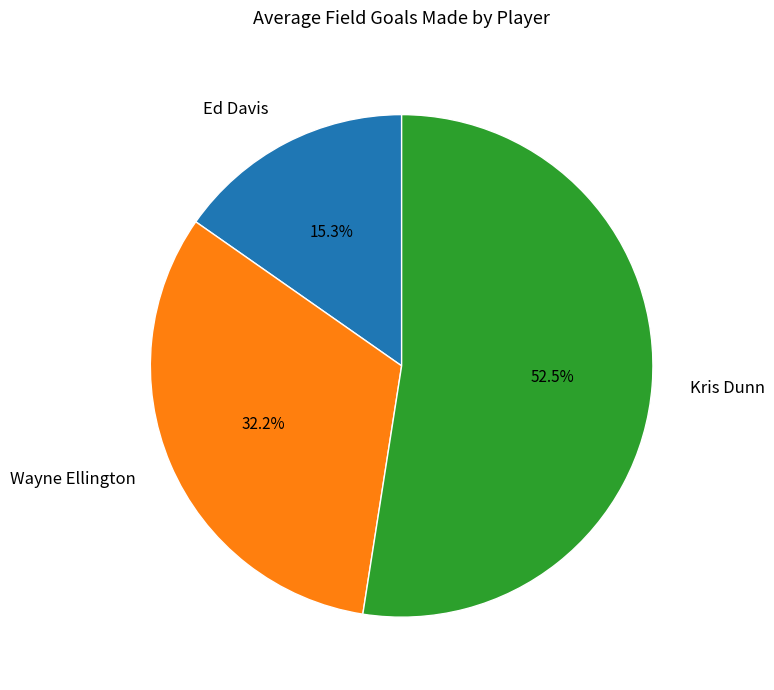

The Wayne Ellington slice represents 26% of the pie. True or false?

False